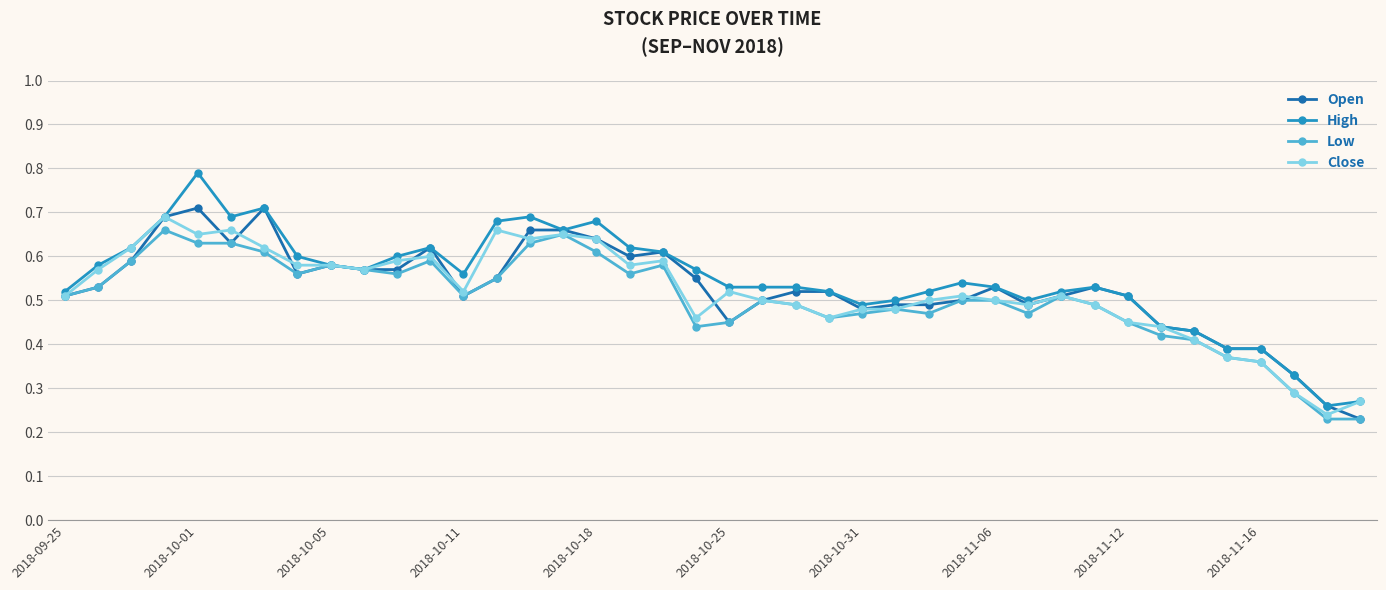

How many High values are between 0 and 1?

40